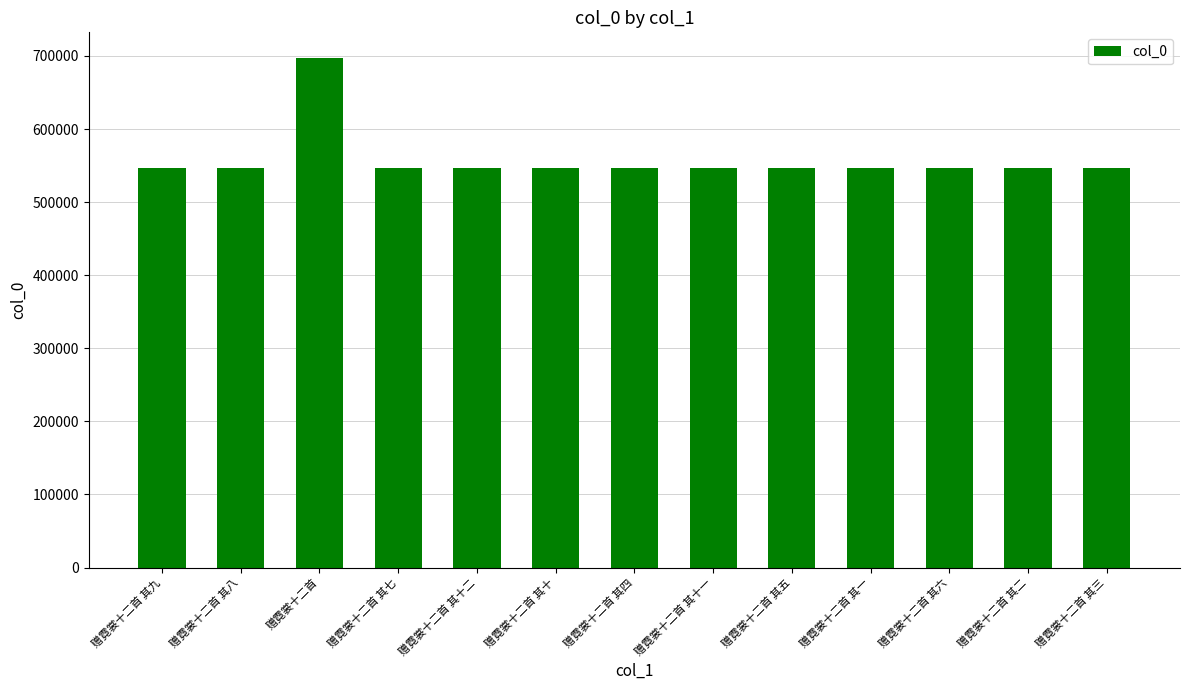

What is the smallest value displayed?

546807